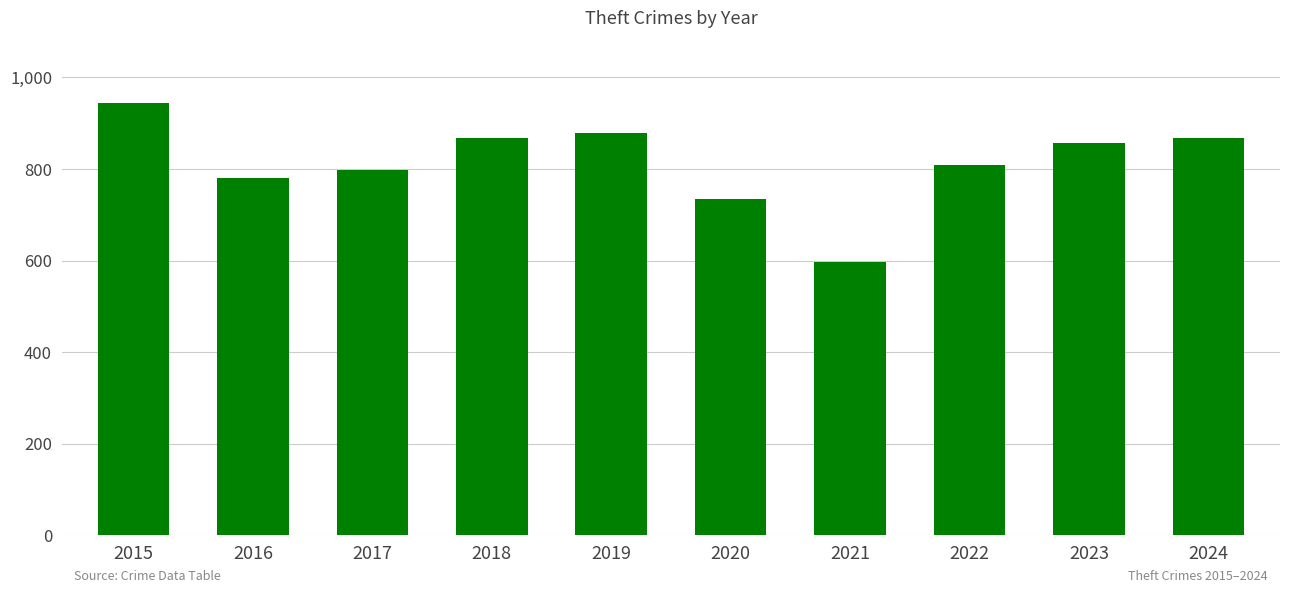

Approximately how many times larger is the value at 2018 compared to 2023?

1.0